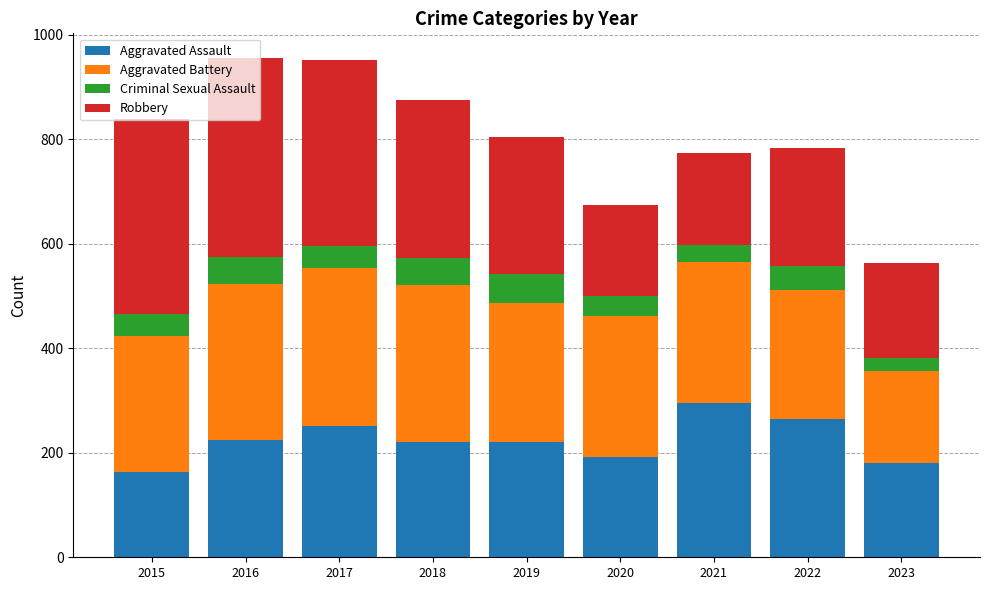

The value of Aggravated Assault at 2019 is 304. True or false?

False